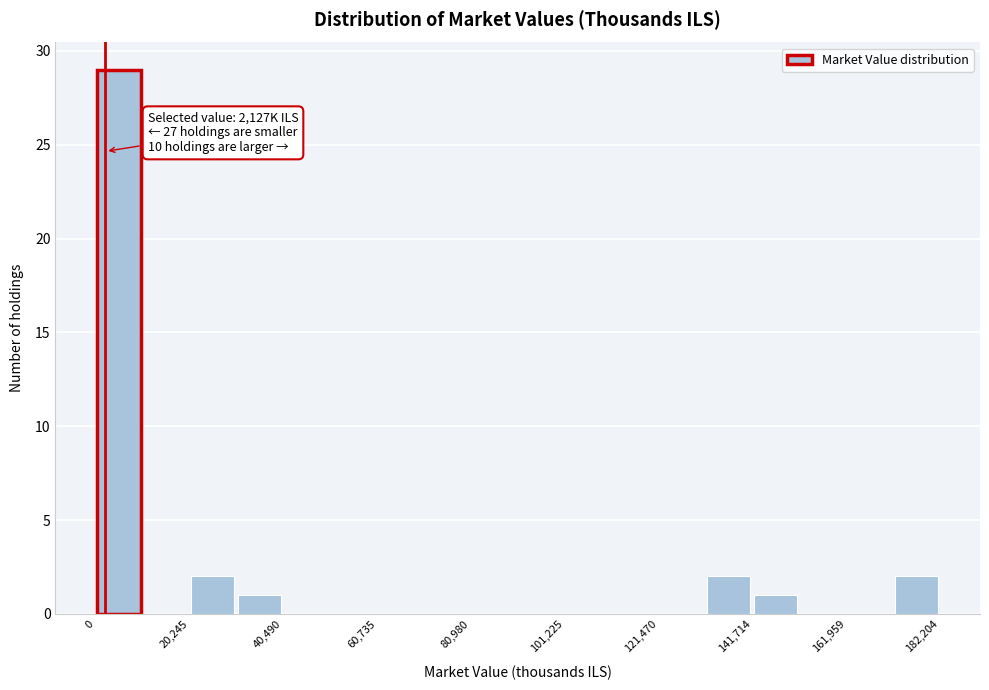

Around what value on the x-axis is the tallest bar? Give the approximate position of its centre, as read against the axis.

5000